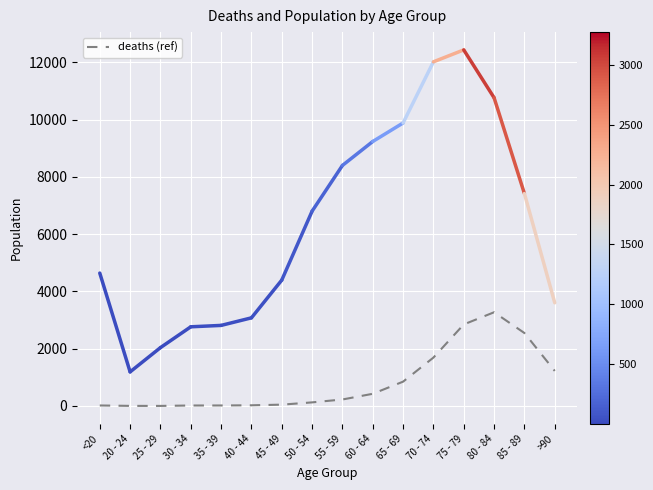

What is the difference between the maximum and minimum values?

3270